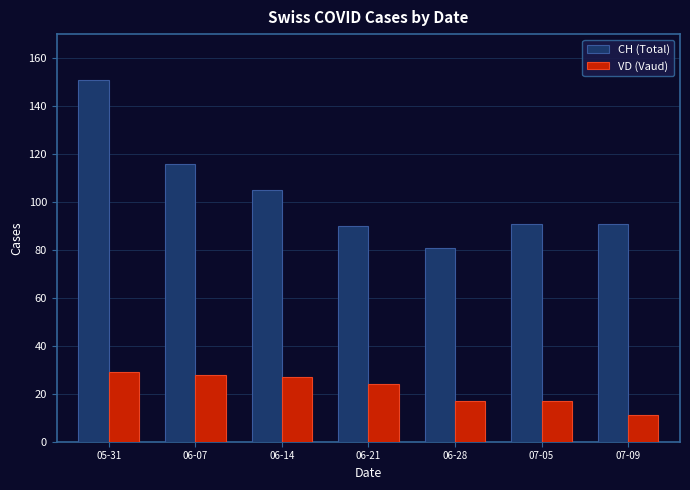

Reading right to left, list all the values displayed in this chart.

CH (Total): 07-09=91	07-05=91	06-28=81	06-21=90	06-14=105	06-07=116	05-31=151
VD (Vaud): 07-09=11	07-05=17	06-28=17	06-21=24	06-14=27	06-07=28	05-31=29